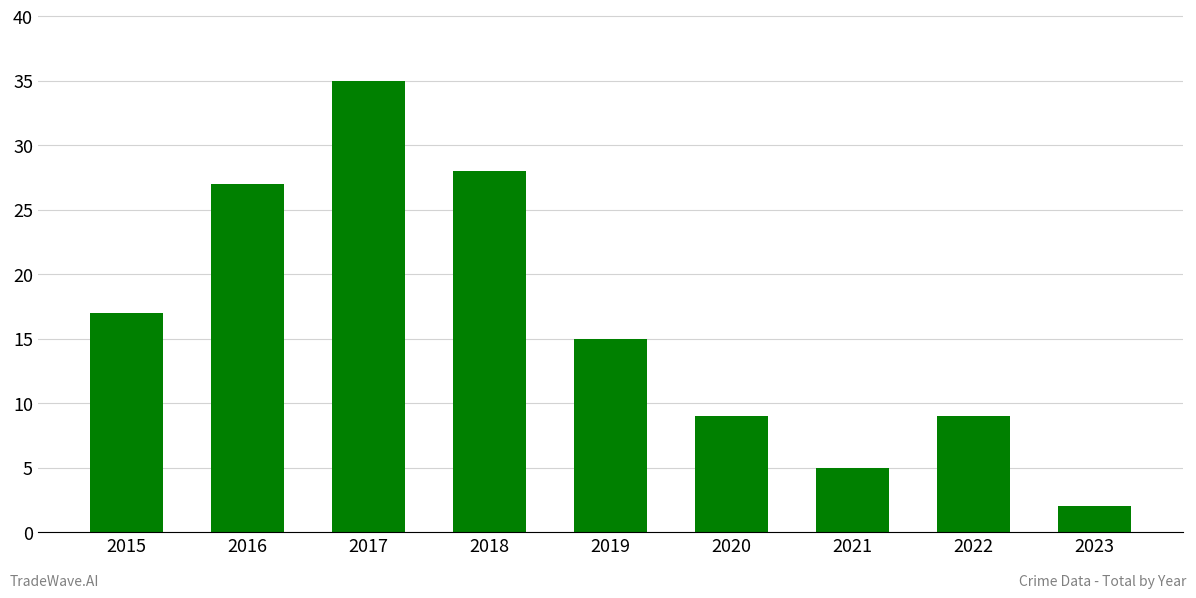

What is the change in value from 2019 to 2020?

-6